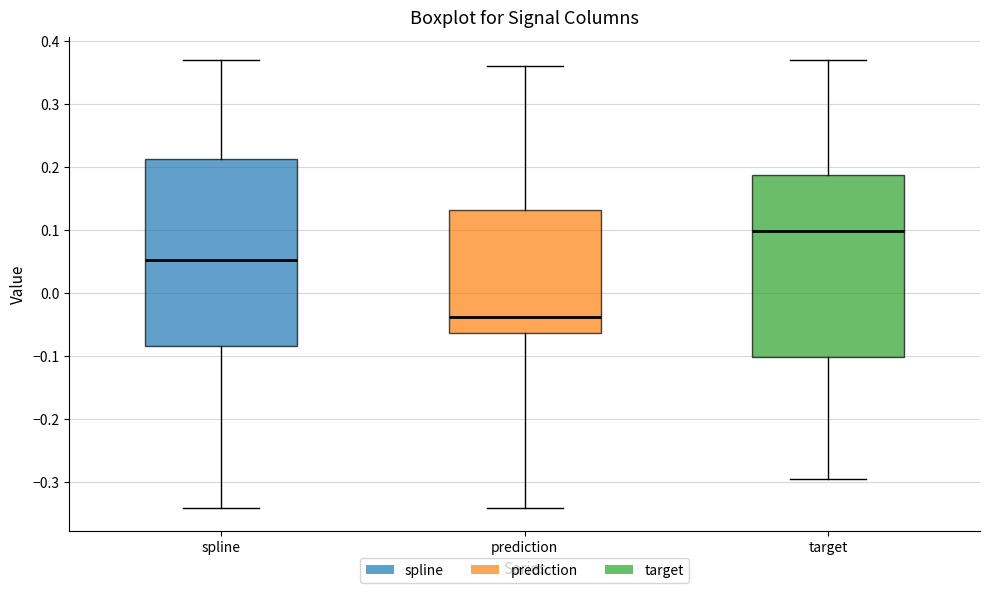

Reading left to right, read every box against the y-axis: the position of its median line, the range the box covers, and the ends of its whiskers. The values are not printed on the chart, so give them approximately, as read against the axis.

spline: median 0.05, box -0.08 to 0.21, whiskers -0.34 to 0.37
prediction: median -0.04, box -0.06 to 0.13, whiskers -0.34 to 0.36
target: median 0.10, box -0.10 to 0.19, whiskers -0.30 to 0.37